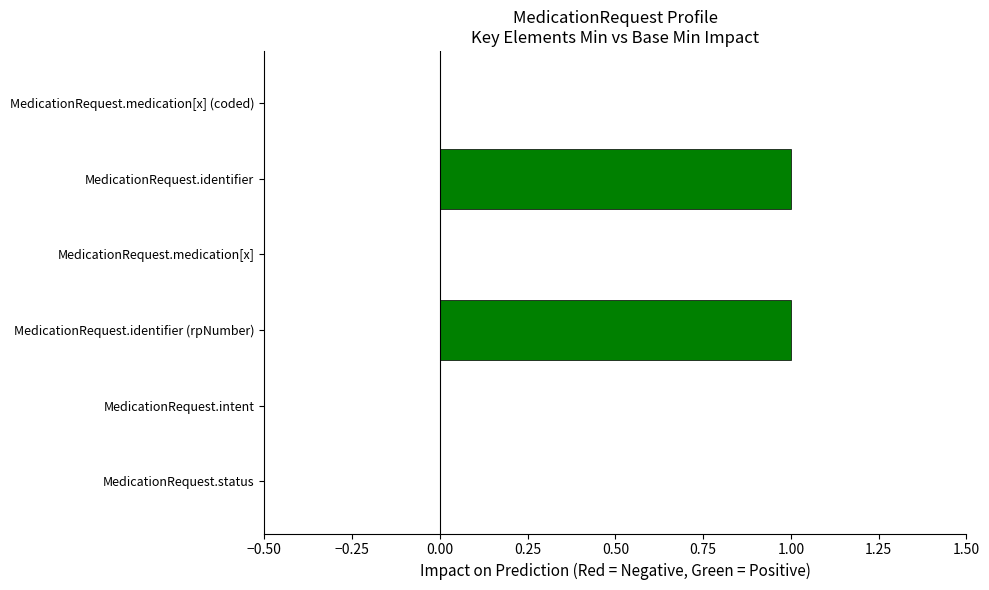

Which has a higher value, MedicationRequest.identifier (rpNumber) or MedicationRequest.status?

MedicationRequest.identifier (rpNumber)